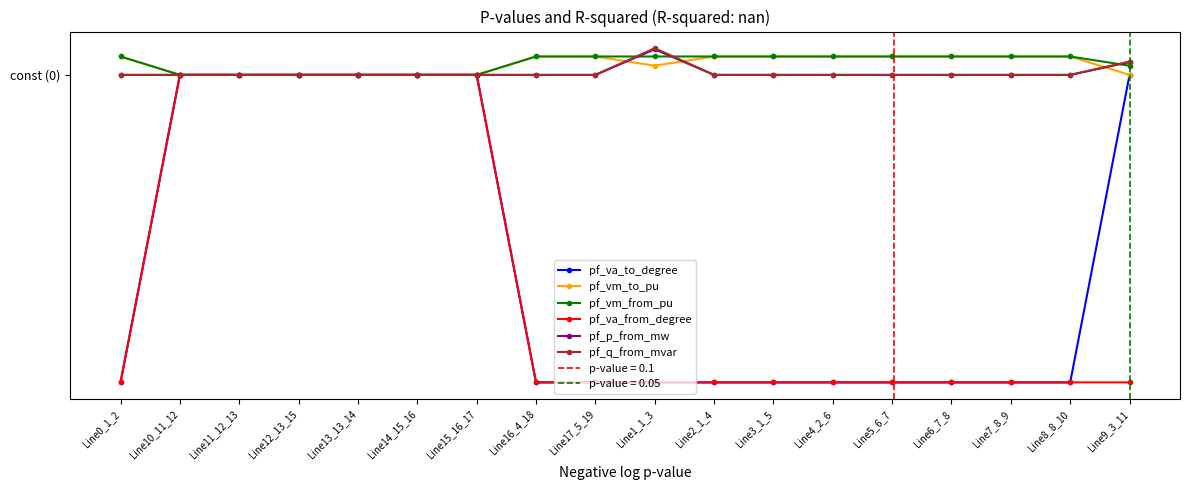

What are all the series names shown in the legend?

pf_va_to_degree, pf_vm_to_pu, pf_vm_from_pu, pf_va_from_degree, pf_p_from_mw, pf_q_from_mvar